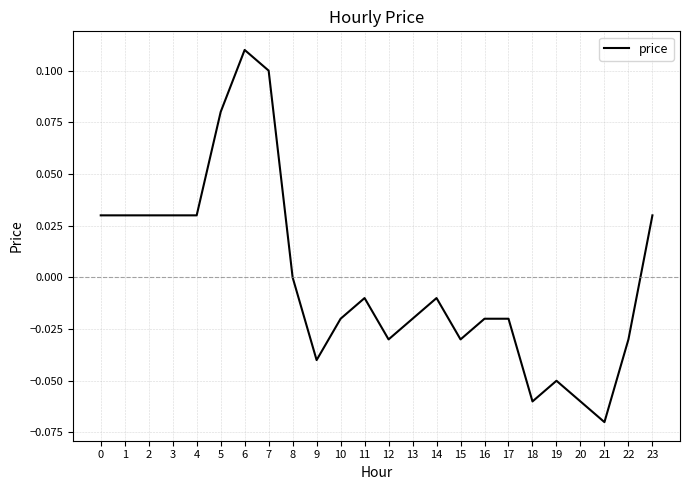

Is it true that the value at 9 is -0.1?

False